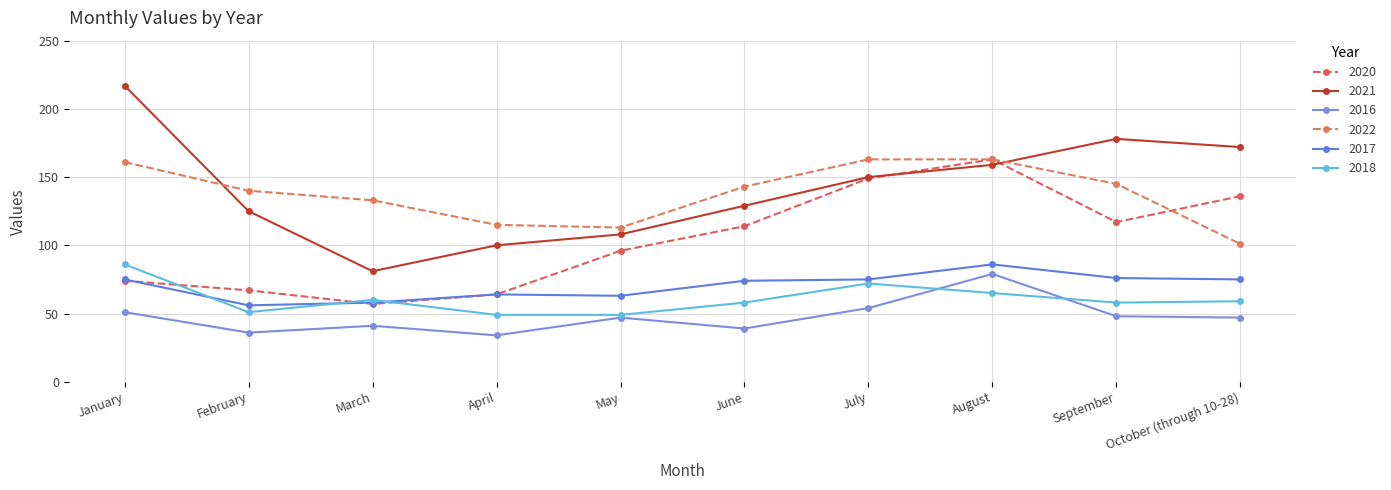

What is the spread (max minus min) of values at April?

81